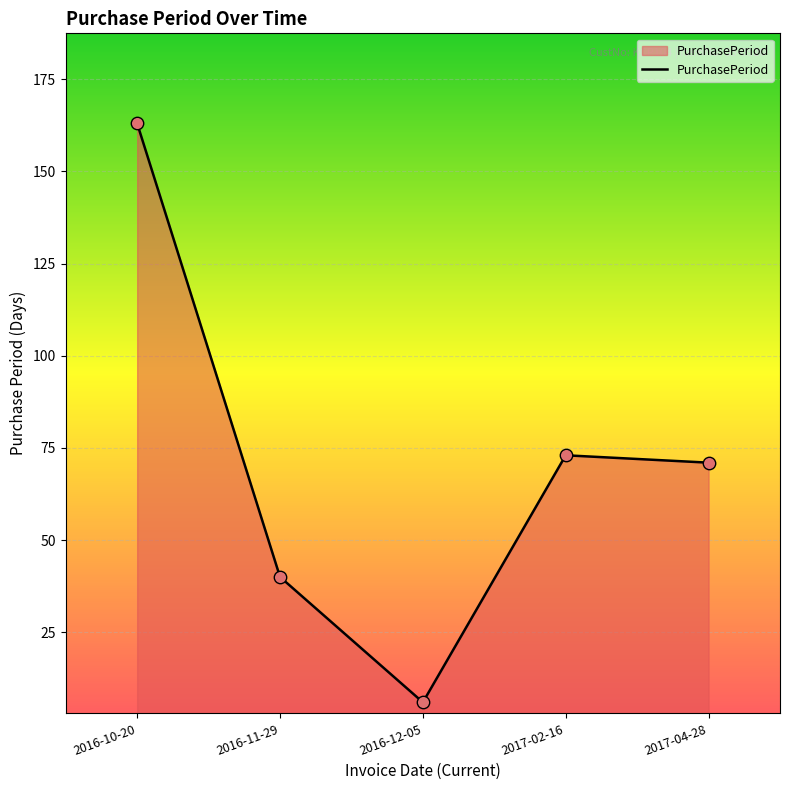

What is the ratio of the value at 2016-10-20 to the value at 2017-02-16?

2.2